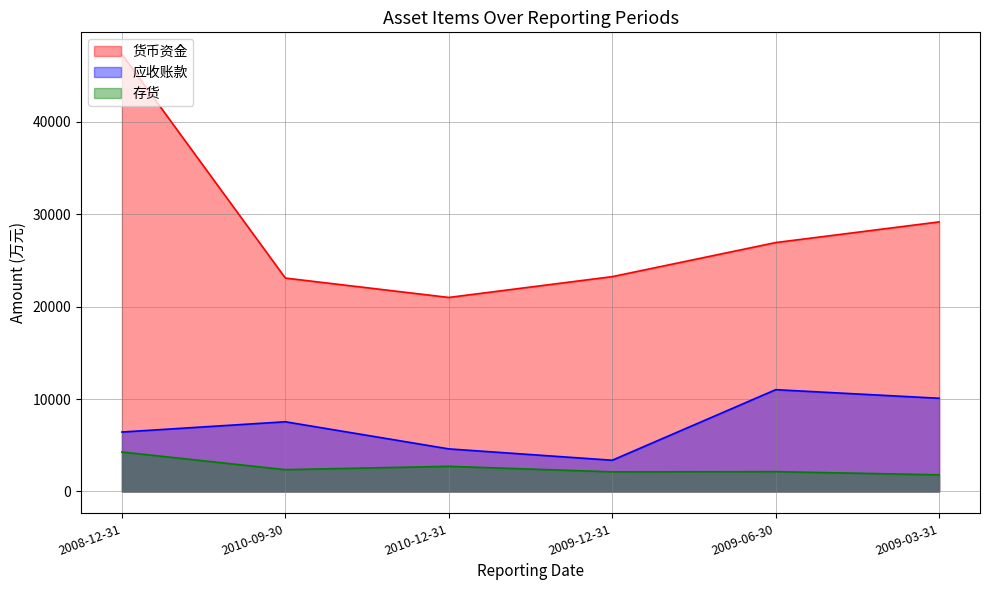

Reading left to right, what are all the values shown in this chart?

货币资金: 2008-12-31=47282	2010-09-30=23077	2010-12-31=20982	2009-12-31=23231	2009-06-30=26915	2009-03-31=29150
应收账款: 2008-12-31=6430	2010-09-30=7540	2010-12-31=4606	2009-12-31=3380	2009-06-30=11009	2009-03-31=10080
存货: 2008-12-31=4271	2010-09-30=2361	2010-12-31=2722	2009-12-31=2124	2009-06-30=2147	2009-03-31=1802